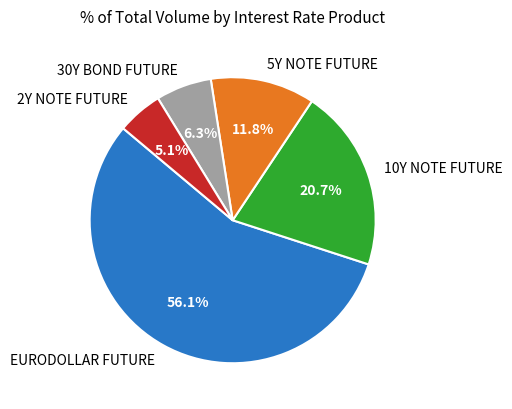

What is the ratio of the value at 30Y BOND FUTURE to the value at EURODOLLAR FUTURE?

0.1